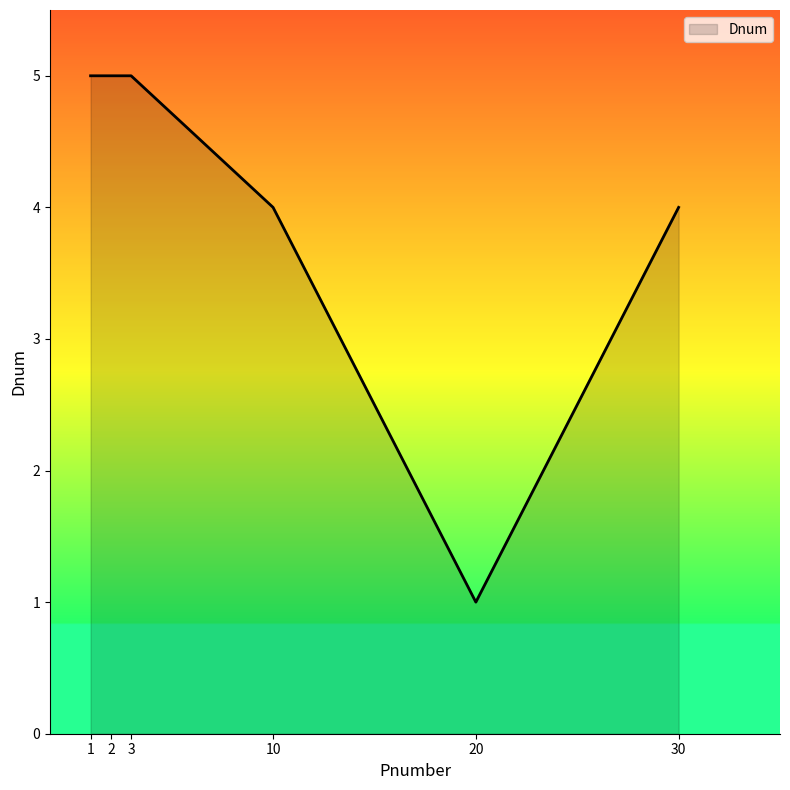

What is the greatest value displayed?

5